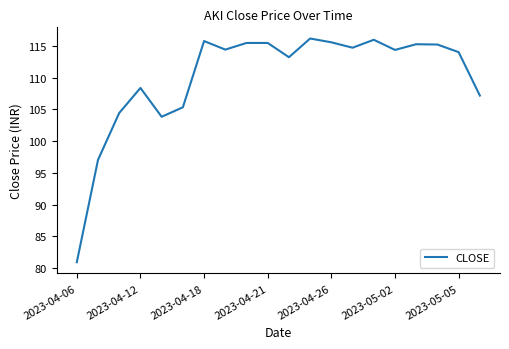

What is the difference between the maximum and minimum values?

35.3